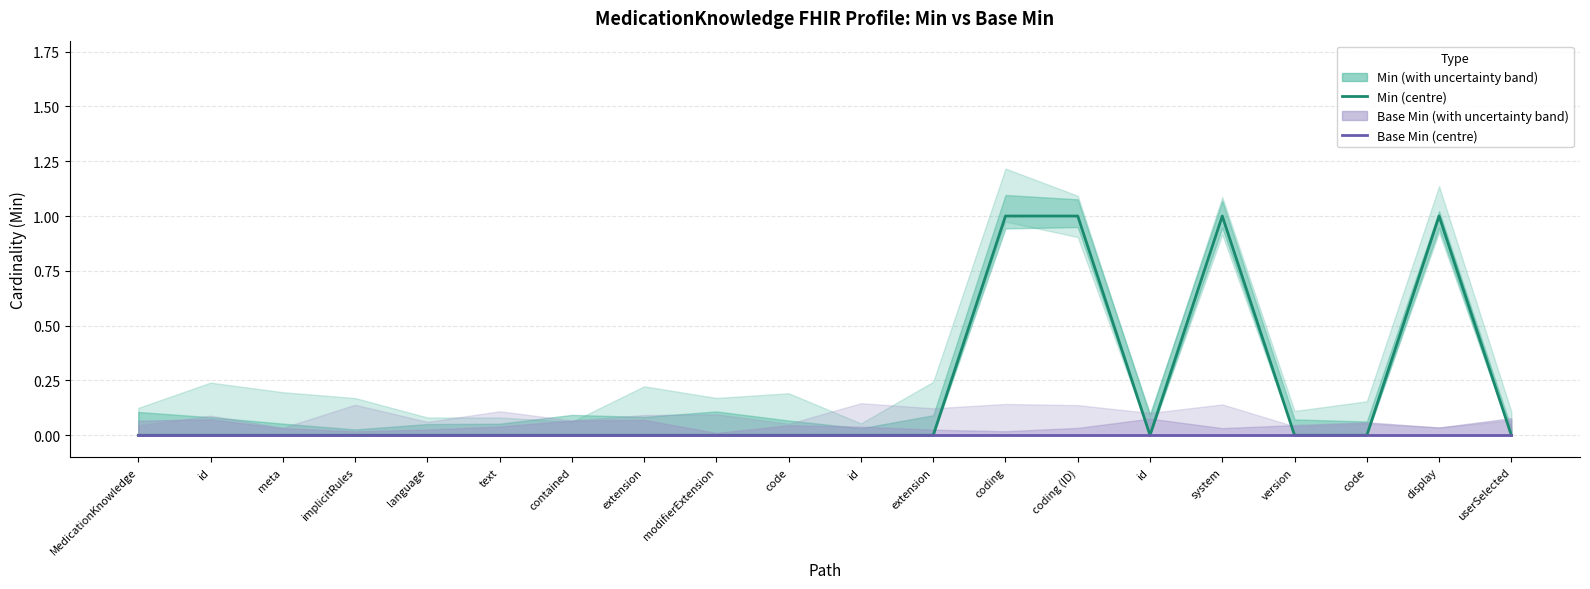

What are all the series names shown in the legend?

Min, Base Min